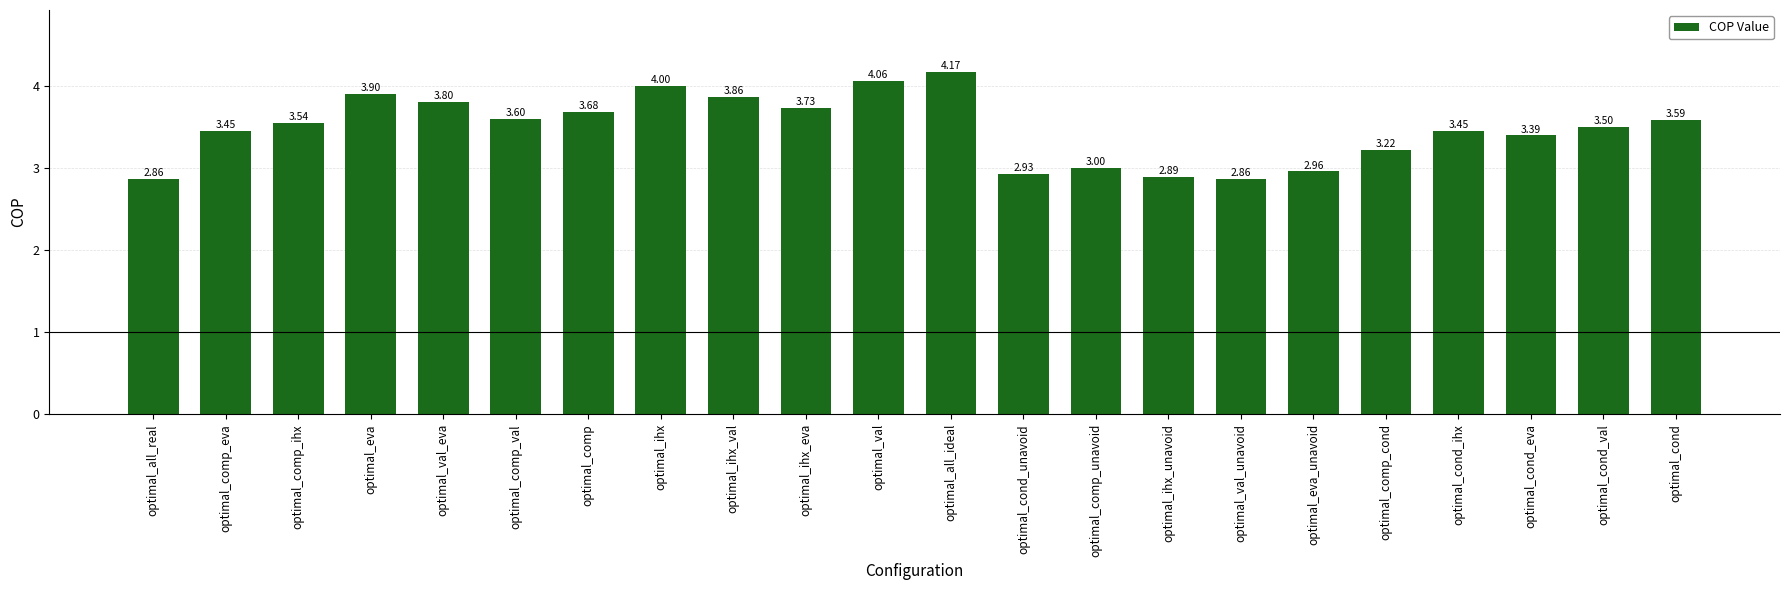

What is the change in value from optimal_val to optimal_ihx_unavoid?

-1.2